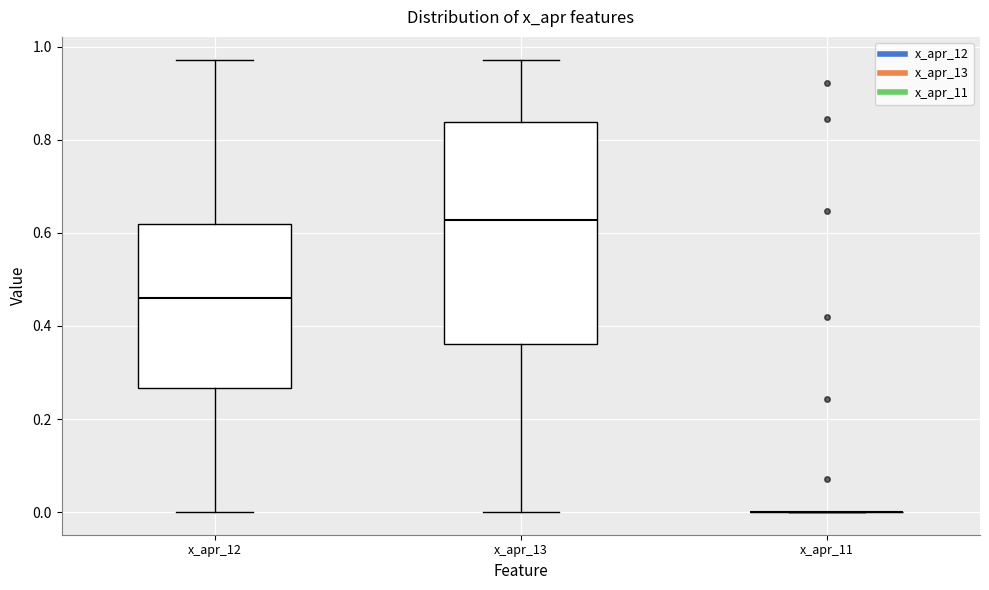

Where is the upper edge of the box for x_apr_13 on the y-axis? The values are not printed on the chart, so give them approximately, as read against the axis.

0.84